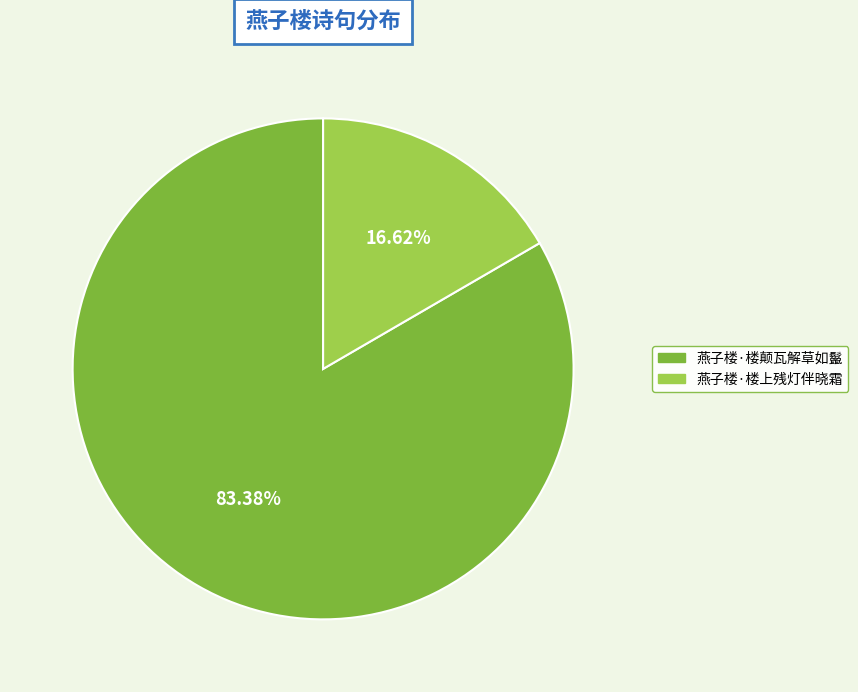

Combined, do 燕子楼·楼颠瓦解草如鬣 and 燕子楼·楼上残灯伴晓霜 account for over 50%?

Yes